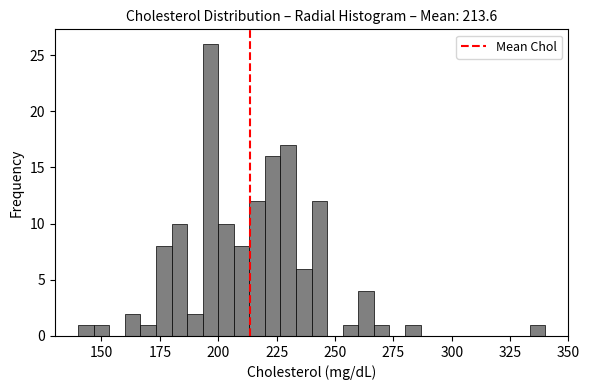

Around what value on the x-axis is the tallest bar? Give the approximate position of its centre, as read against the axis.

195